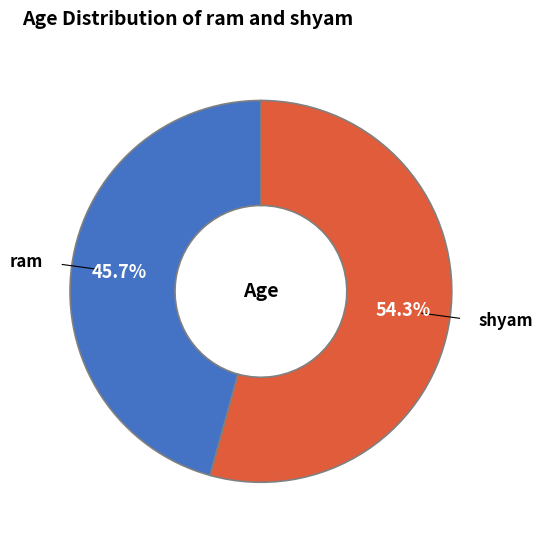

Count the number of slices in the pie.

2